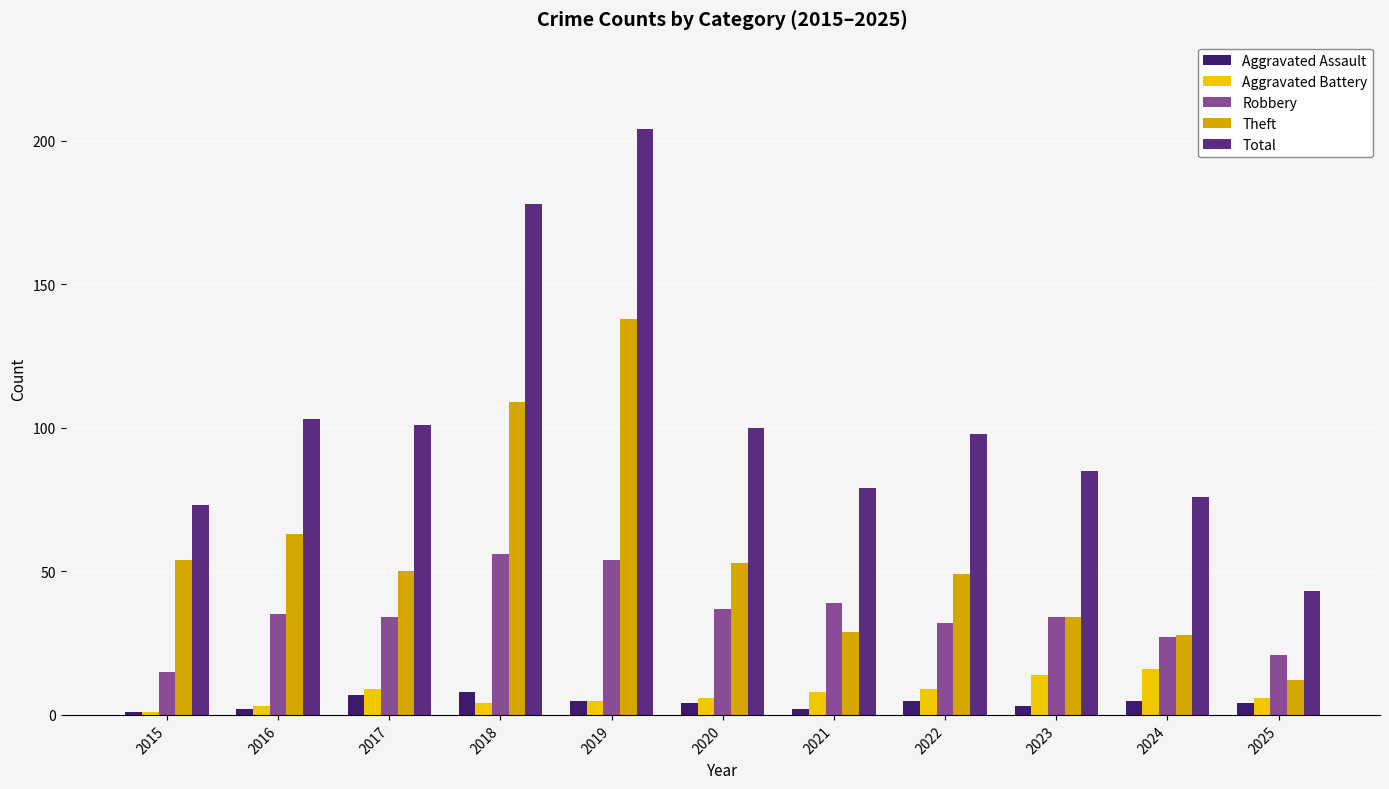

Which series has the largest total across all categories?

Total